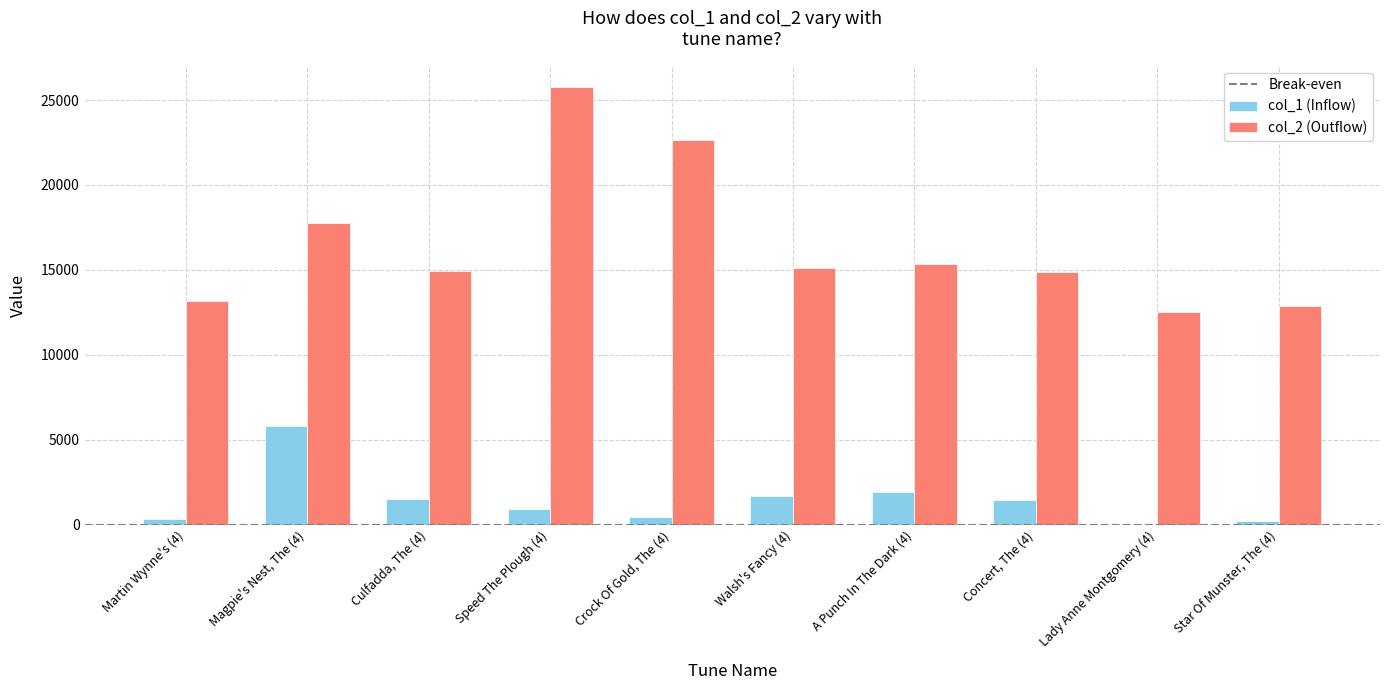

Between Magpie's Nest, The (4) and Concert, The (4), which series saw the biggest shift?

col_1 (Inflow)